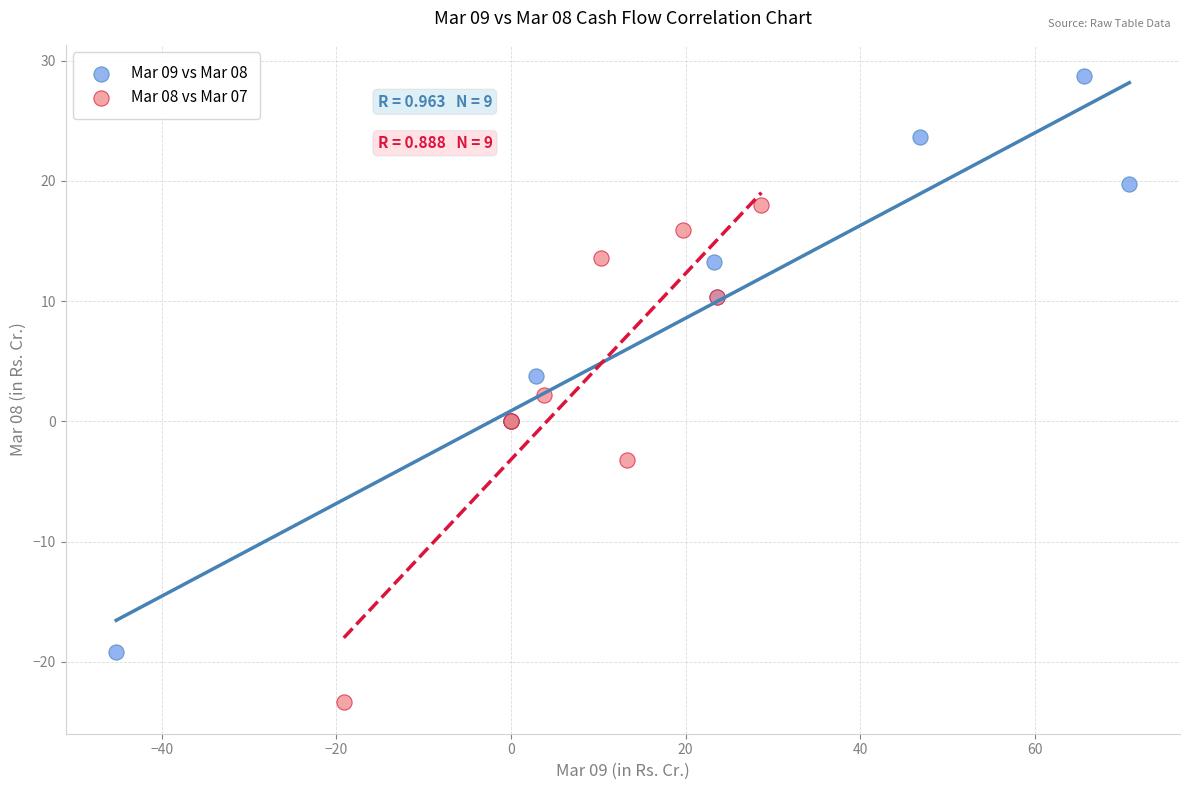

Which series contains the highest Y value?

Mar 09 vs Mar 08